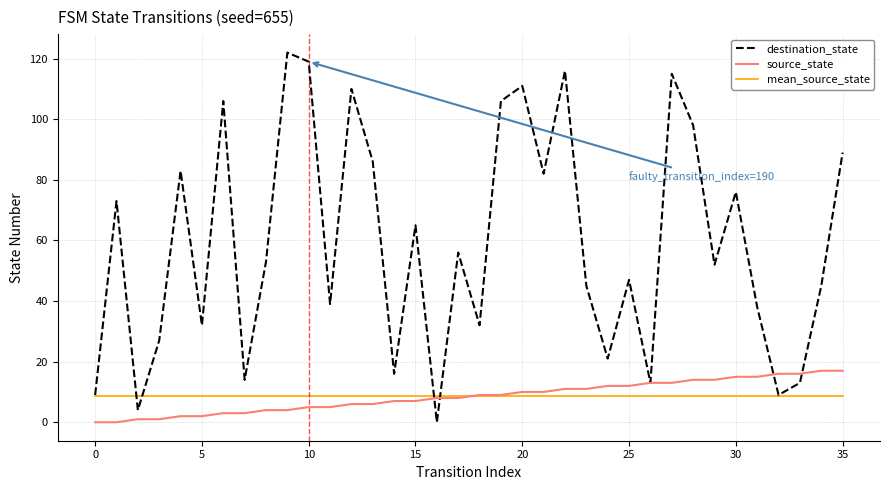

Reading left to right, list all the values displayed in this chart.

destination_state: 9.0	73.0	4.0	27.0	83.0	32.0	106.0	14.0	53.0	122.0	119.0	39.0	110.0	86.0	16.0	65.0	0.0	56.0	32.0	106.0	111.0	82.0	116.0	45.0	21.0	47.0	13.0	115.0	98.0	52.0	76.0	38.0	9.0	13.0	45.0	89.0
source_state: 0.0	0.0	1.0	1.0	2.0	2.0	3.0	3.0	4.0	4.0	5.0	5.0	6.0	6.0	7.0	7.0	8.0	8.0	9.0	9.0	10.0	10.0	11.0	11.0	12.0	12.0	13.0	13.0	14.0	14.0	15.0	15.0	16.0	16.0	17.0	17.0
mean_source_state: 8.5	8.5	8.5	8.5	8.5	8.5	8.5	8.5	8.5	8.5	8.5	8.5	8.5	8.5	8.5	8.5	8.5	8.5	8.5	8.5	8.5	8.5	8.5	8.5	8.5	8.5	8.5	8.5	8.5	8.5	8.5	8.5	8.5	8.5	8.5	8.5